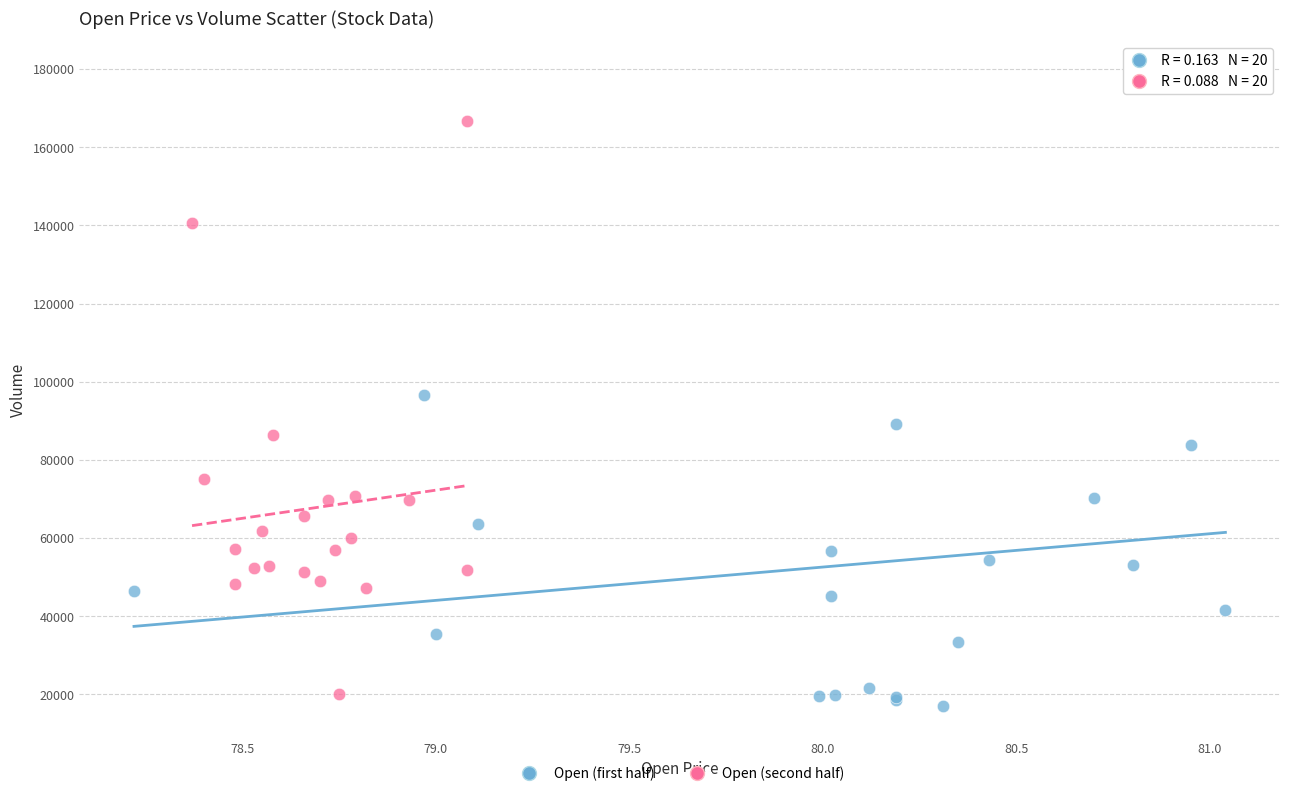

Which series contains the highest Y value?

Open (first half)